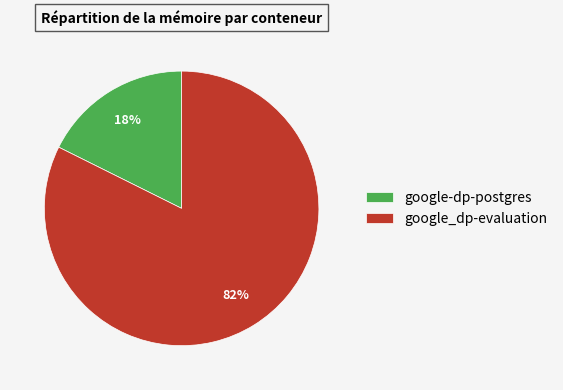

Between google-dp-postgres and google_dp-evaluation, which is larger?

google_dp-evaluation